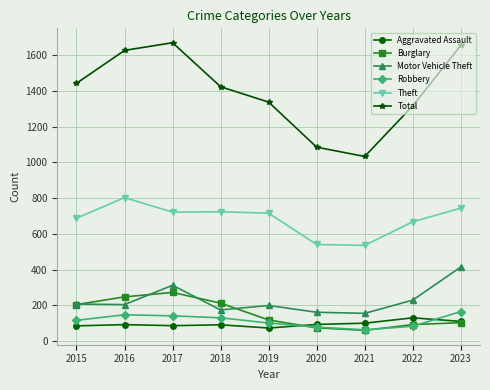

In Burglary, how many points are lower than both neighbors (excluding endpoints)?

1